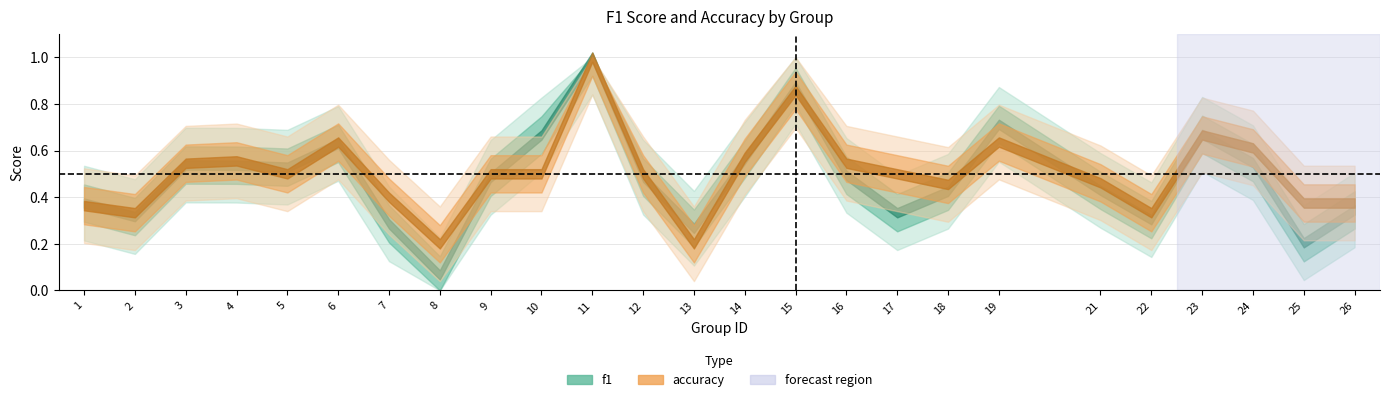

What is the sum of all accuracy values?

12.6